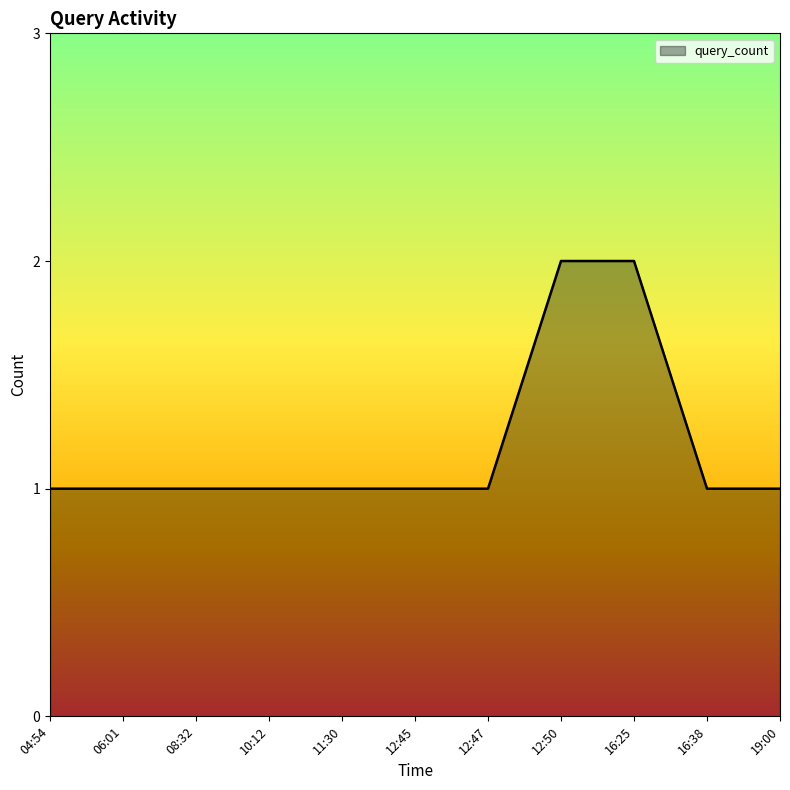

What is the greatest value displayed?

2